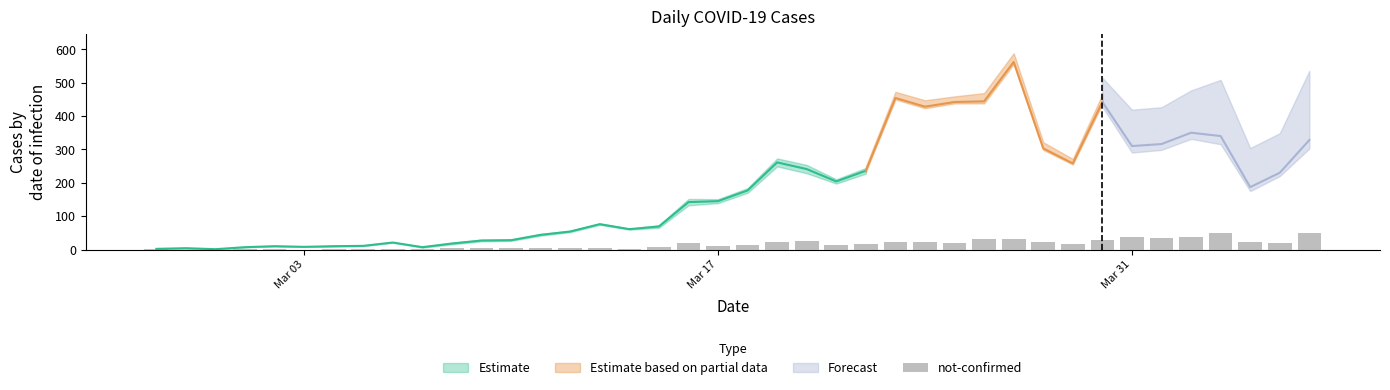

True or false: the data shows 12 at Mar 17.

True